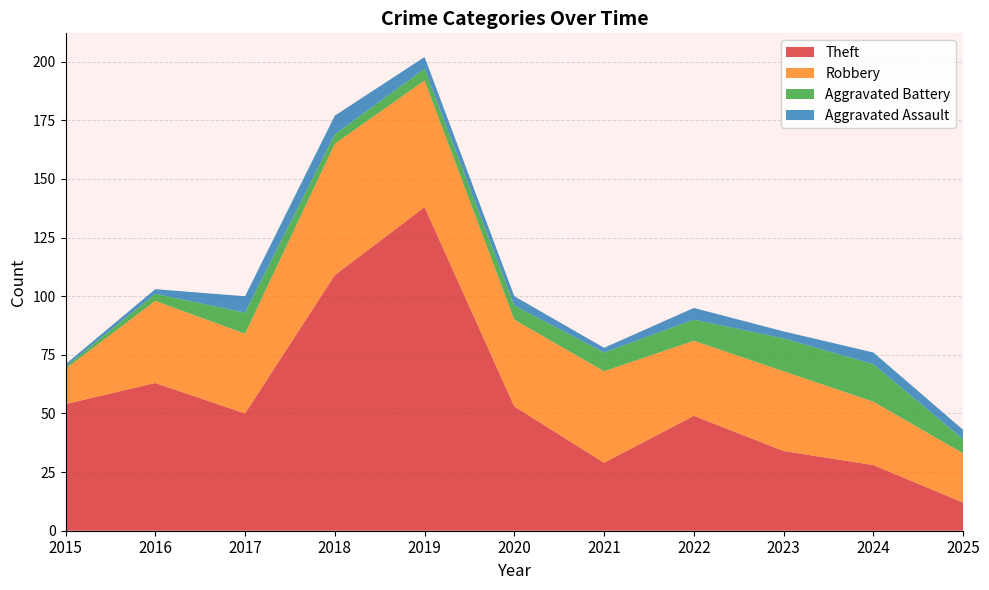

Reading left to right, extract all data points from this chart.

Theft: 54	63	50	109	138	53	29	49	34	28	12
Robbery: 15	35	34	56	54	37	39	32	34	27	21
Aggravated Battery: 1	3	9	4	5	6	8	9	14	16	6
Aggravated Assault: 1	2	7	8	5	4	2	5	3	5	4